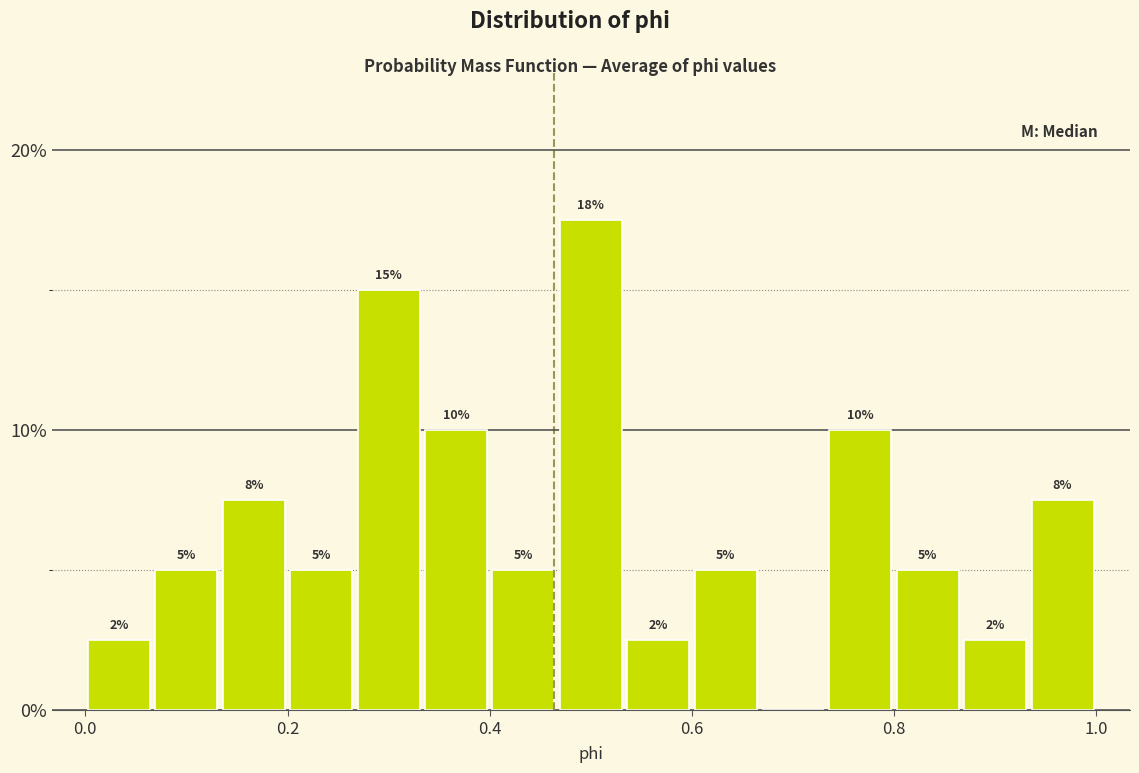

Read against the x-axis, roughly where is the centre of the tallest bar?

0.50